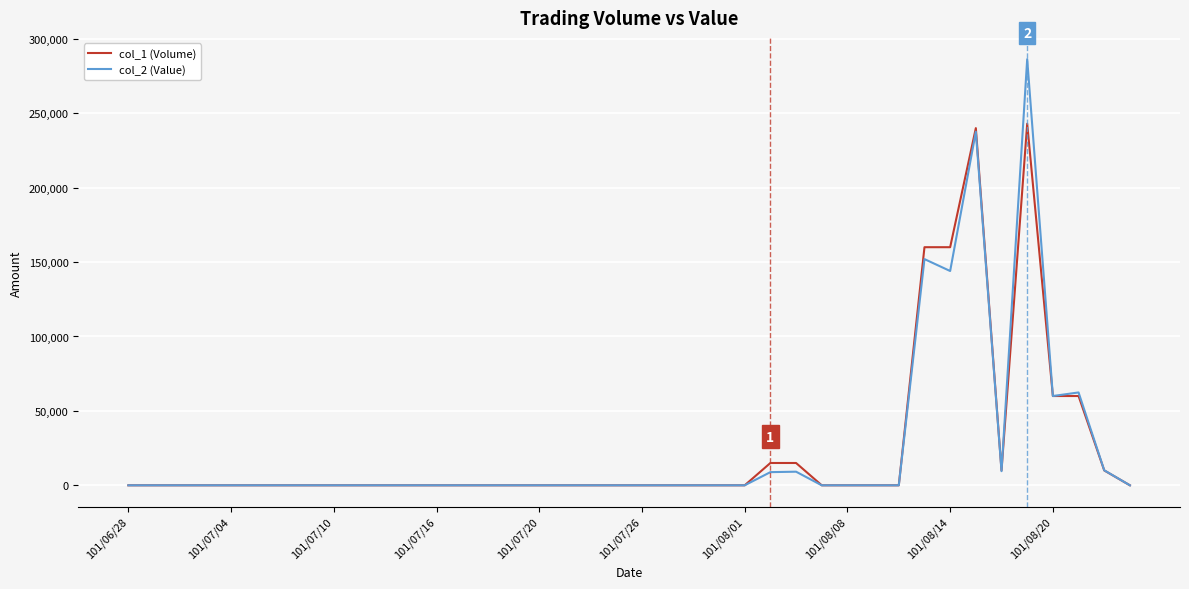

Rank the series by their maximum value, from highest to lowest.

col_2 (Value), col_1 (Volume)